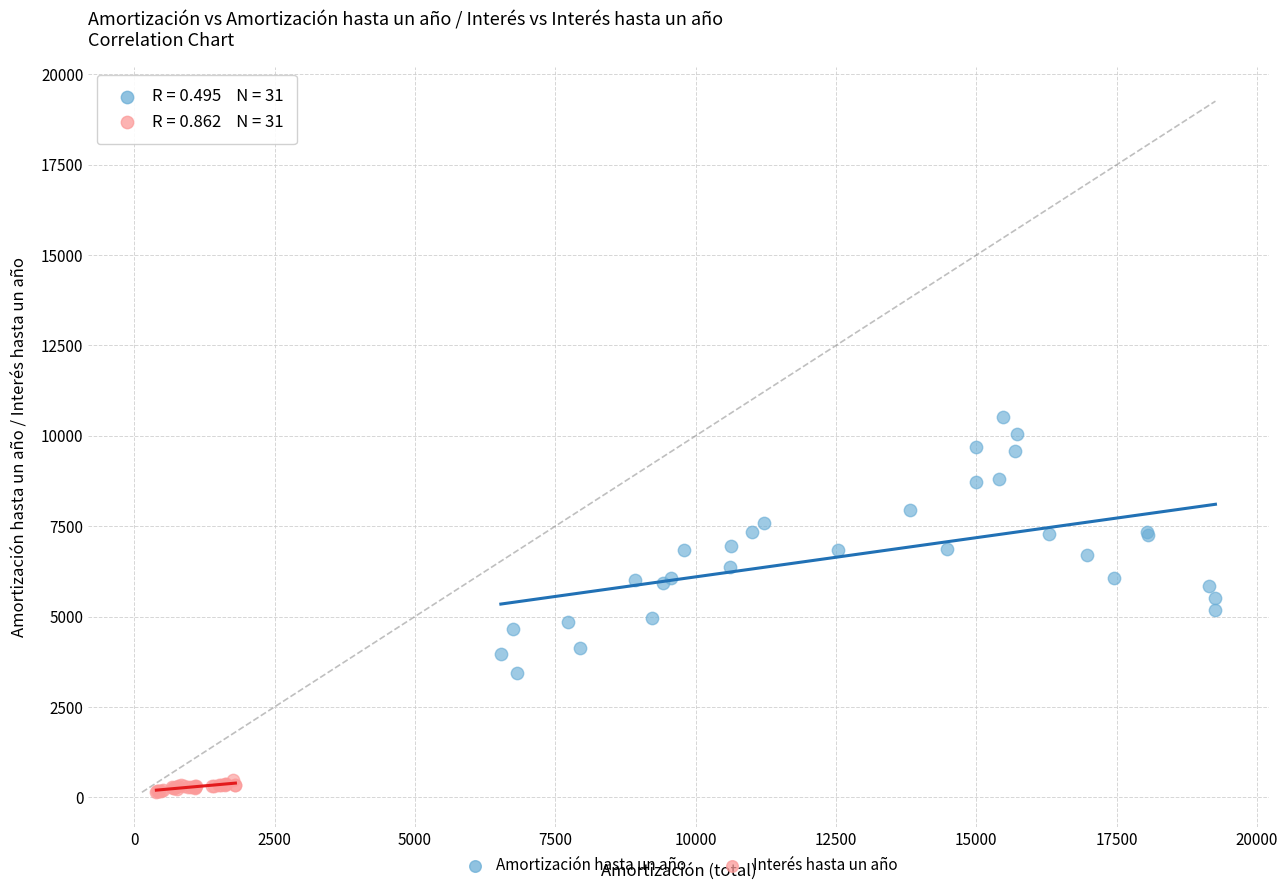

Which series contains the highest Y value?

Amortización hasta un año